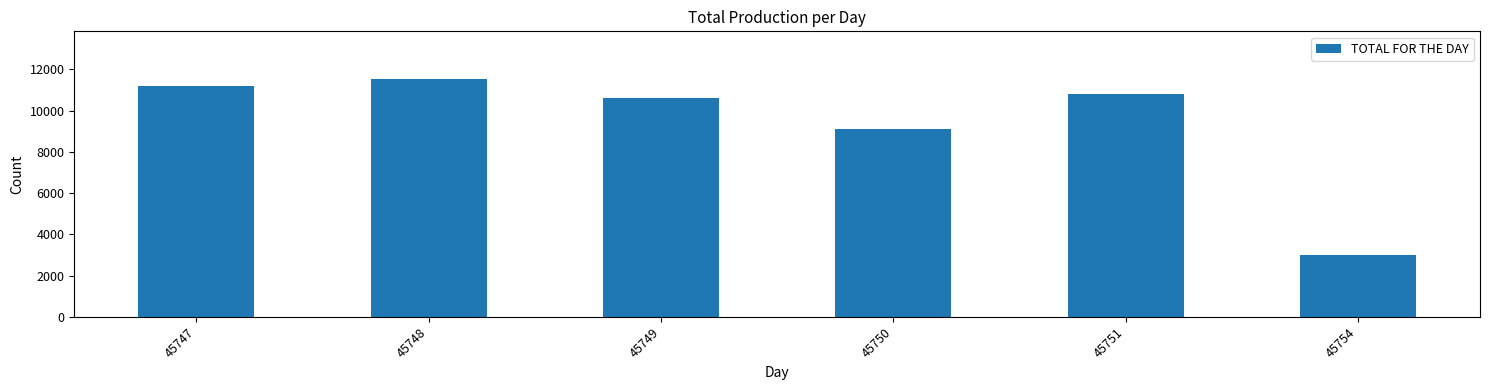

What is the sum of the values at 45747 and 45751?

22000